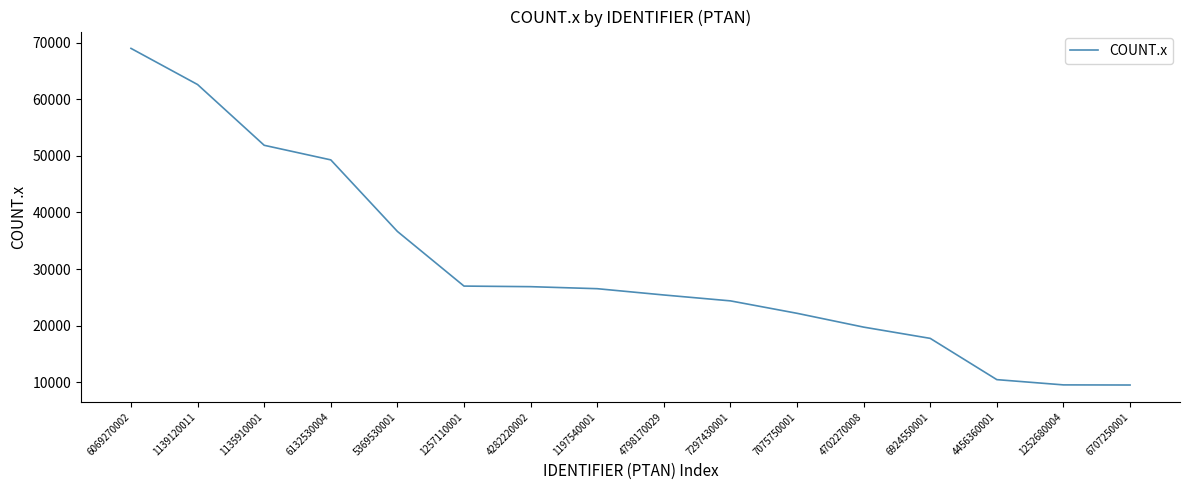

What is the greatest value displayed?

68962